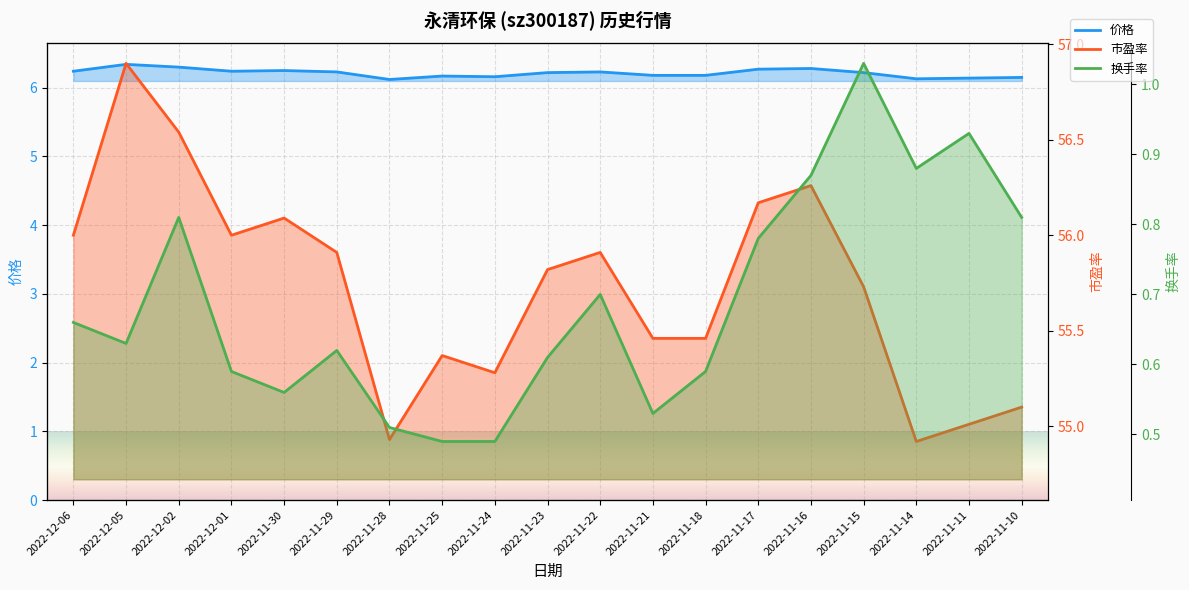

What is the label of the 19th point from the right?

2022-12-06